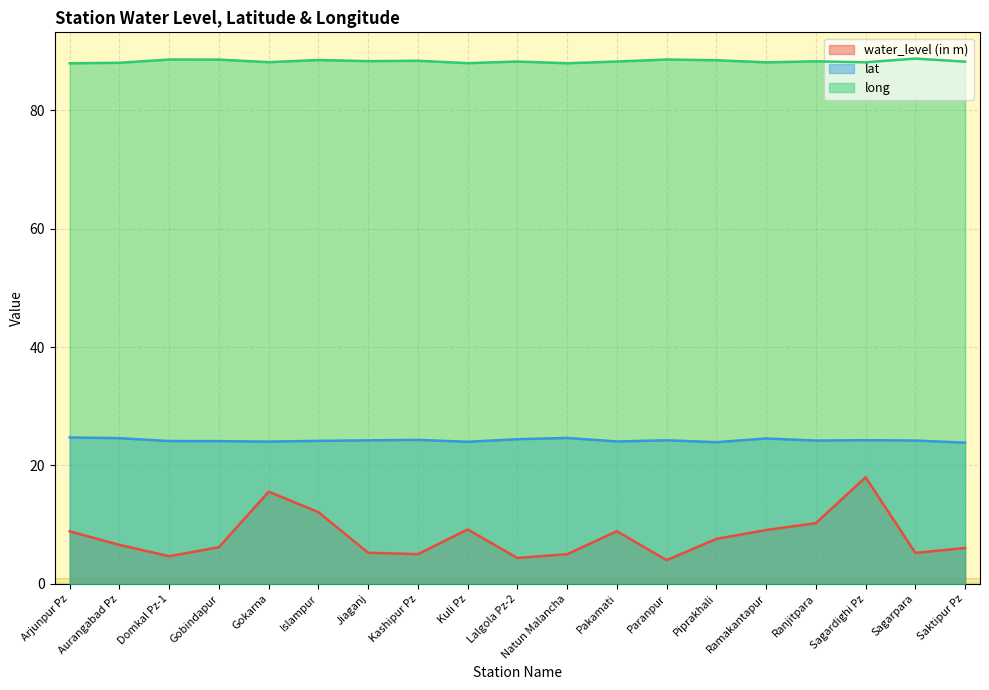

Which category has the lowest value across all series?

Paranpur